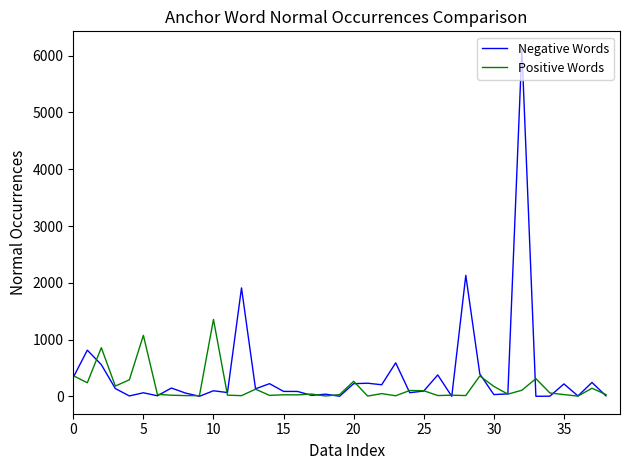

What is the maximum value shown in the chart?

6122